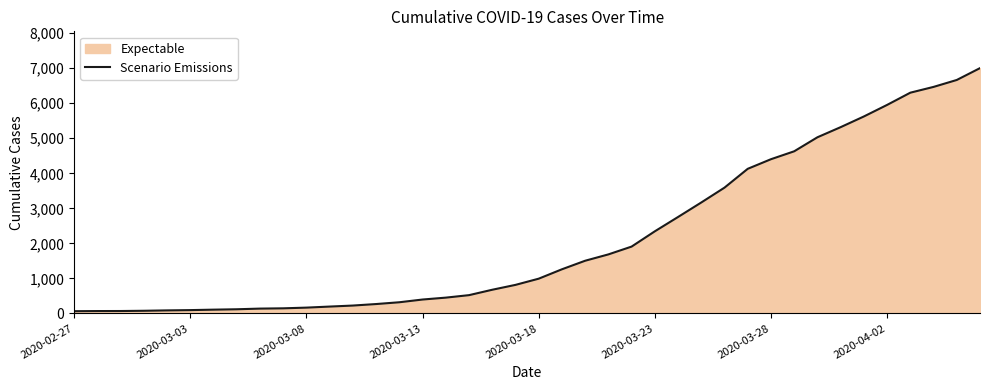

What is the difference between the maximum and minimum values?

6938